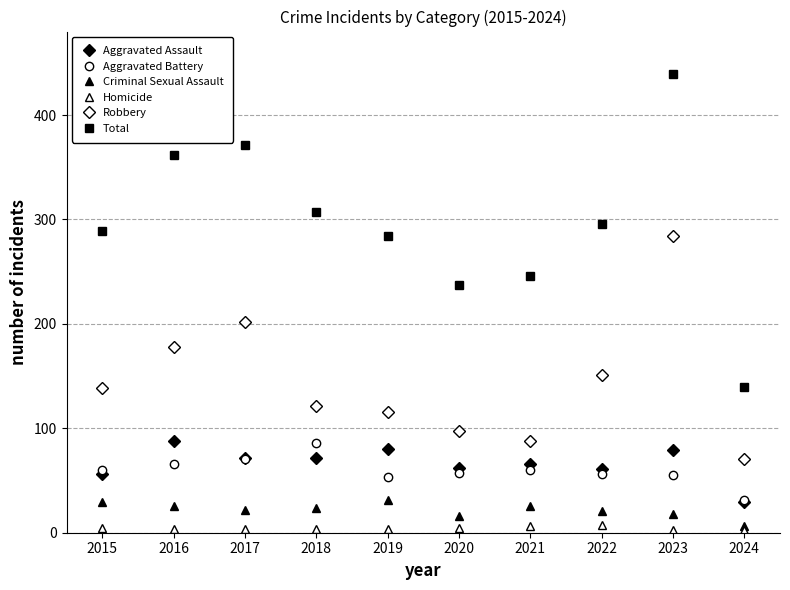

True or false: Aggravated Battery has more than 2 points higher than both neighbors.

False